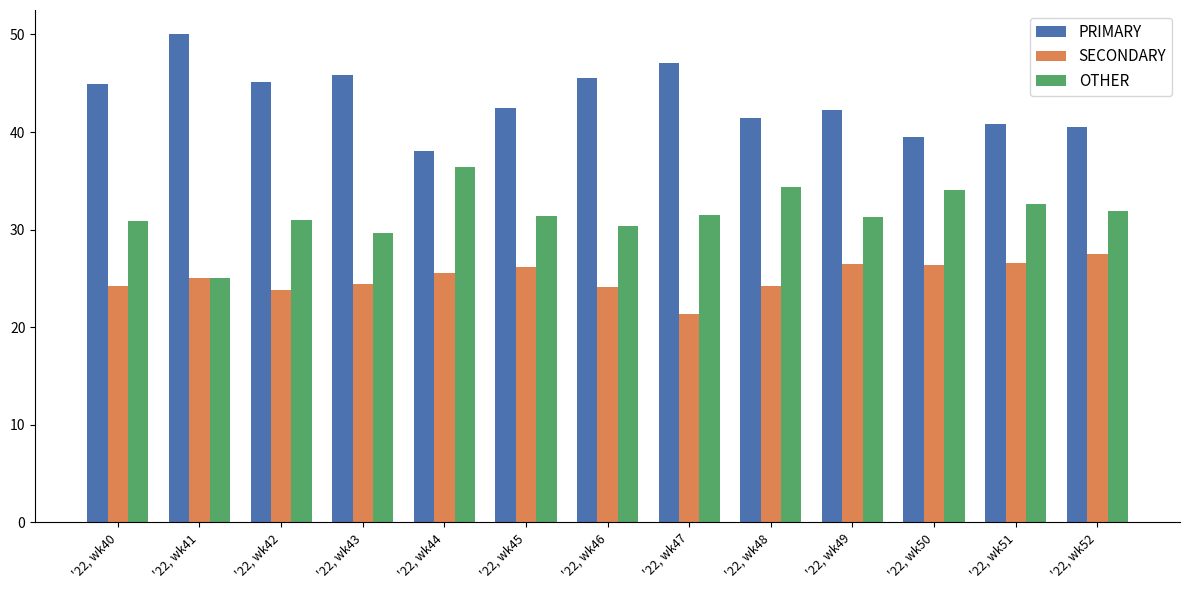

List the series in order of their peak value, lowest first.

SECONDARY, OTHER, PRIMARY